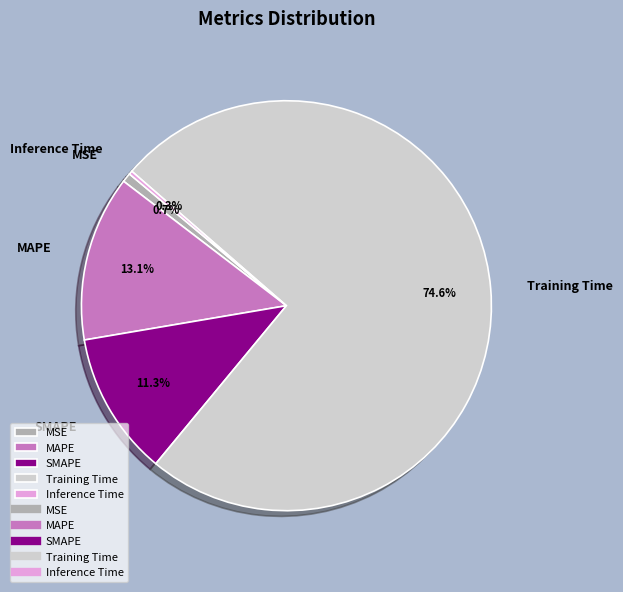

Which slice is the largest?

Training Time